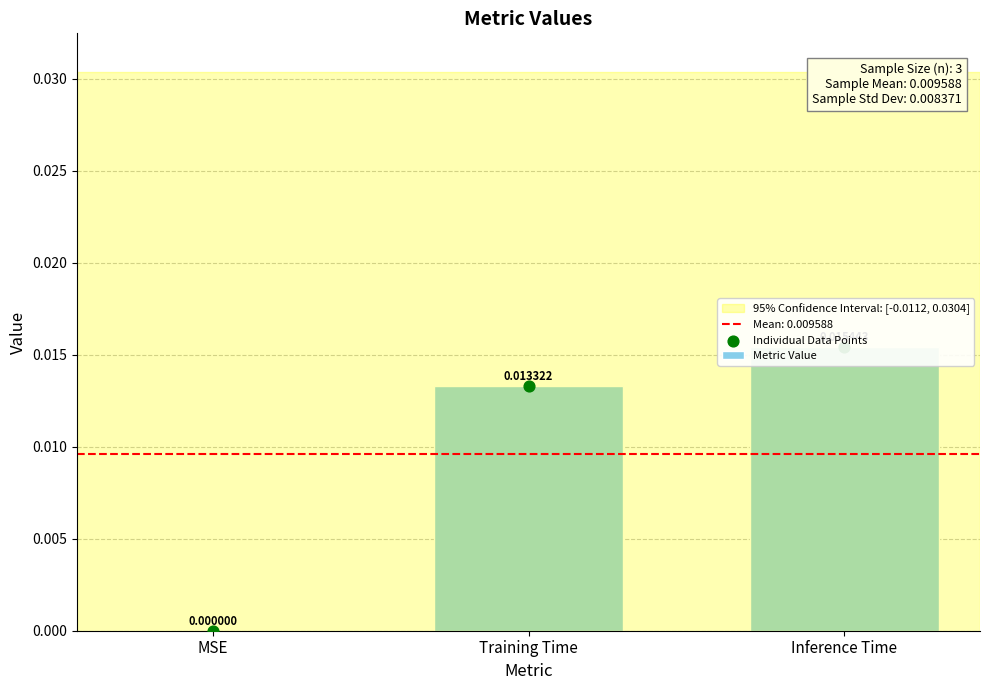

Between Inference Time and MSE, which is larger?

Inference Time